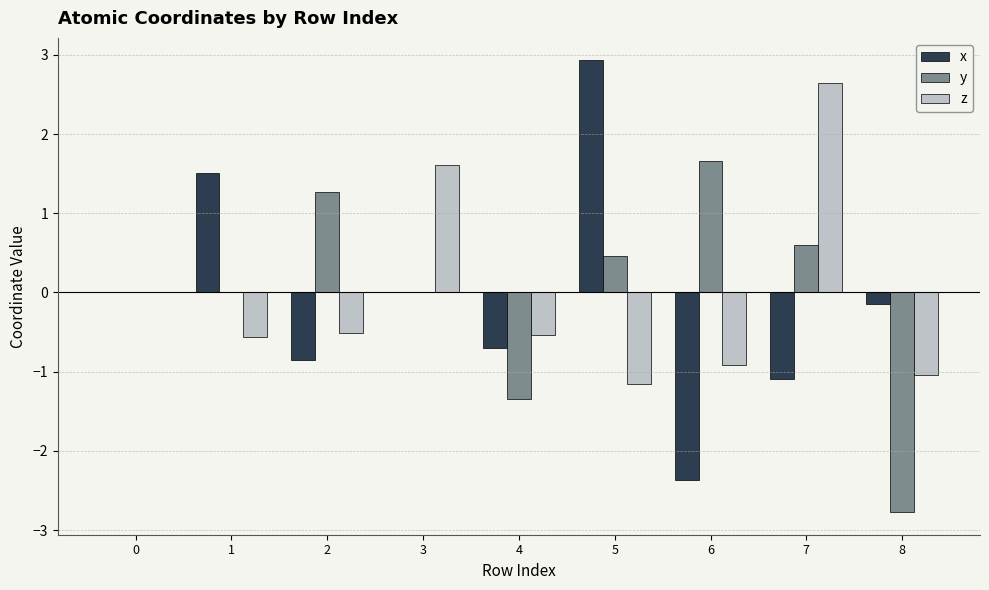

True or false: x has a value of -1.0 at 6.

False